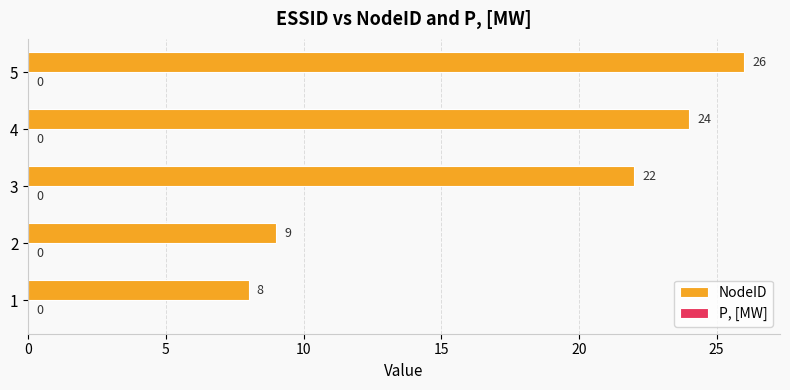

List the labels in order of value, smallest first.

1, 2, 3, 4, 5